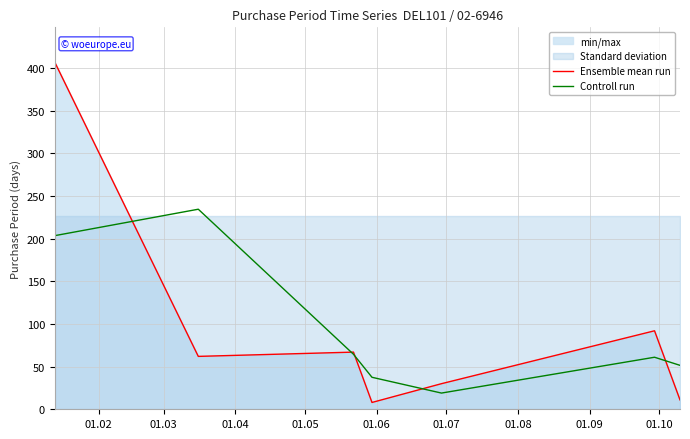

What is the minimum value for Controll run?

19.0